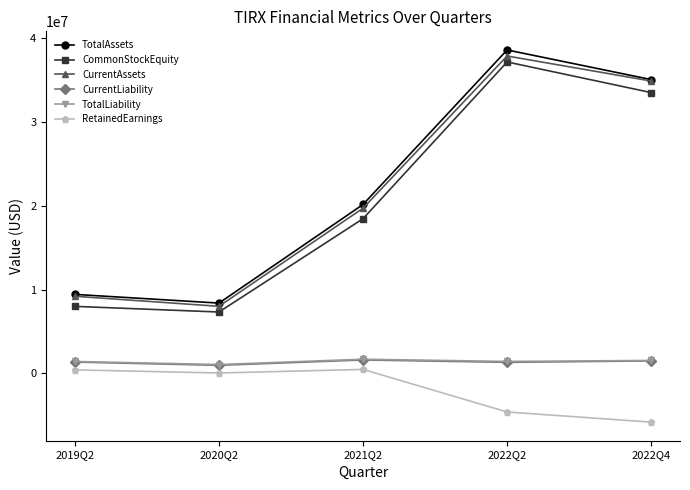

Which series has the widest spread of values?

TotalAssets